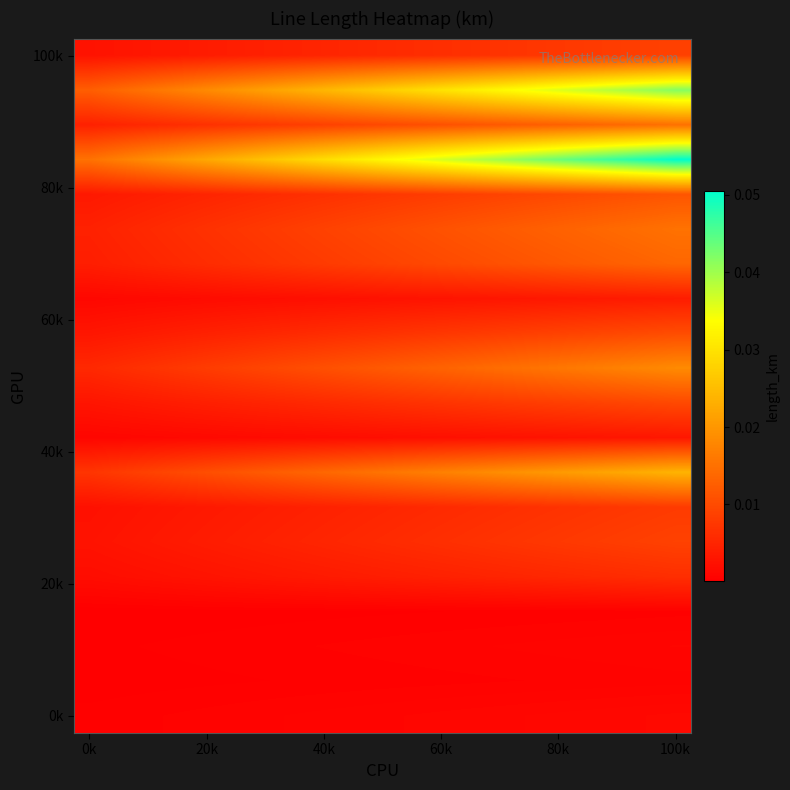

At how many categories does at least one series exceed 0?

20